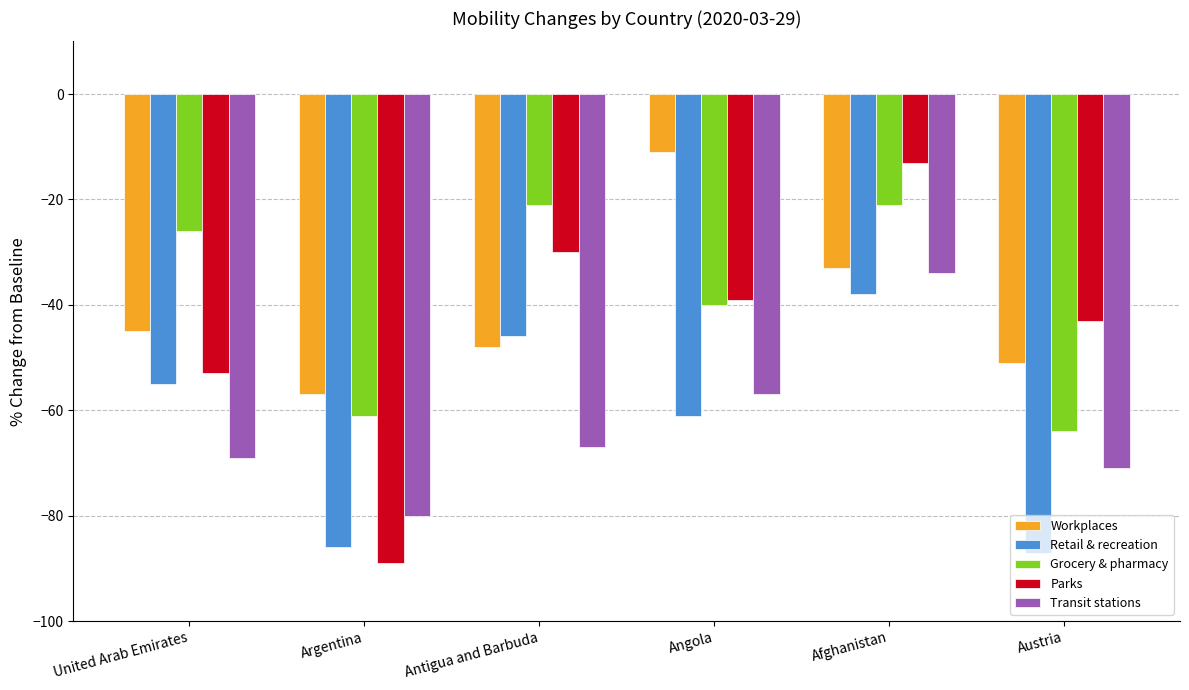

List the labels in order of Parks value, smallest first.

Argentina, United Arab Emirates, Austria, Angola, Antigua and Barbuda, Afghanistan